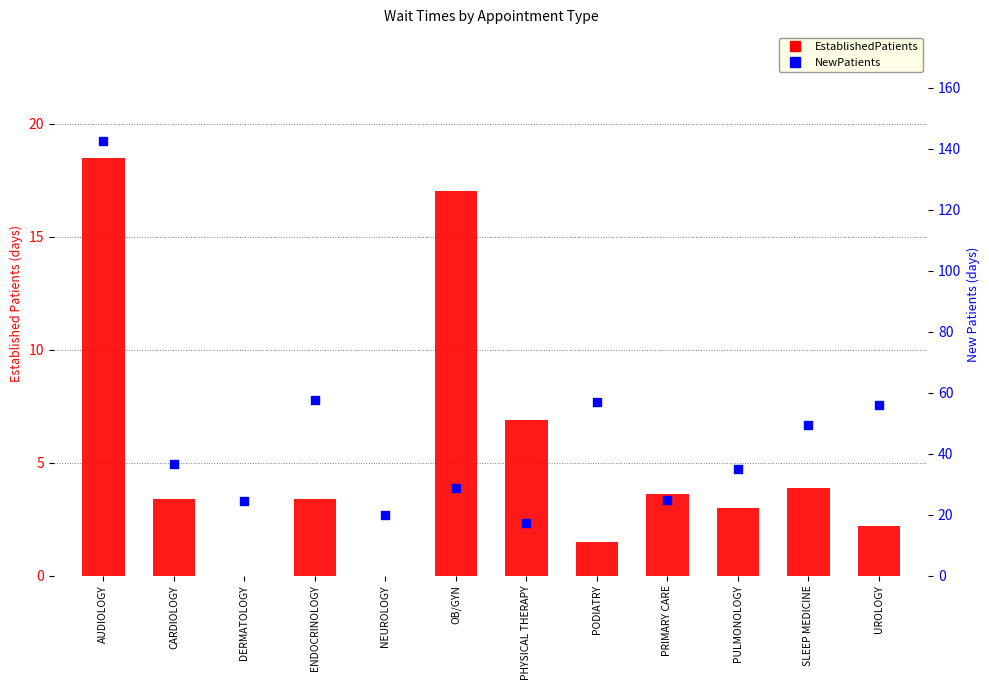

Which series has the largest total across all categories?

NewPatients